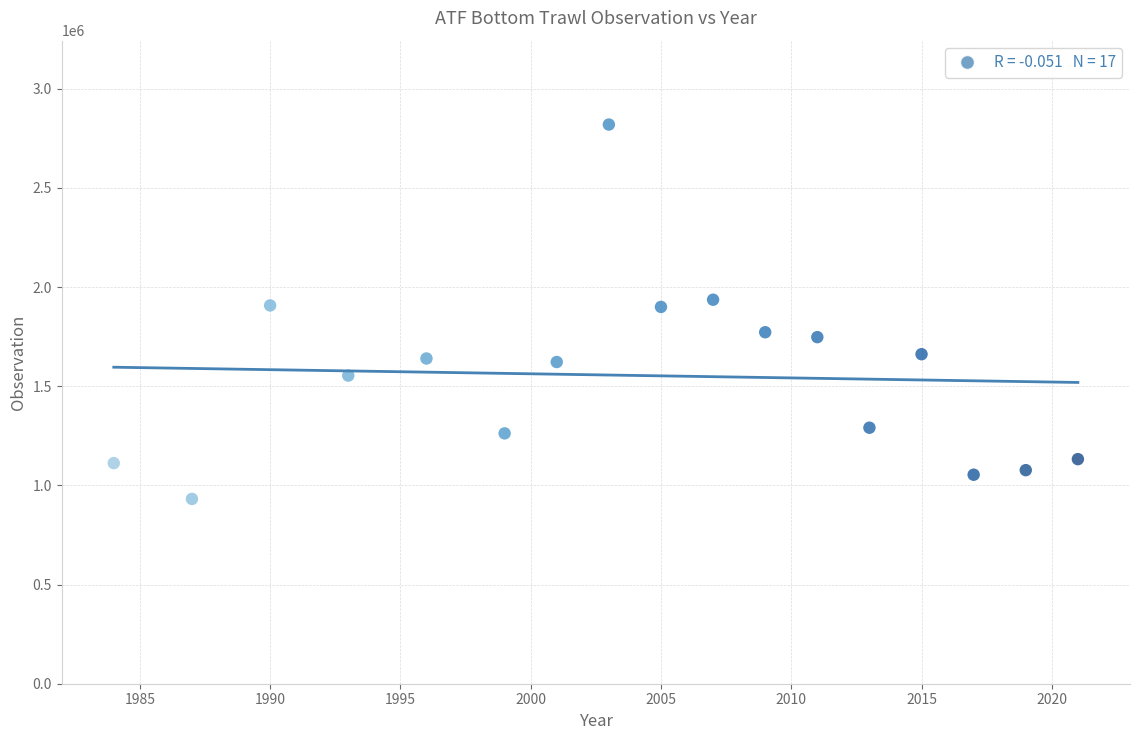

What is the range of Y values (max minus min)?

1887497.3